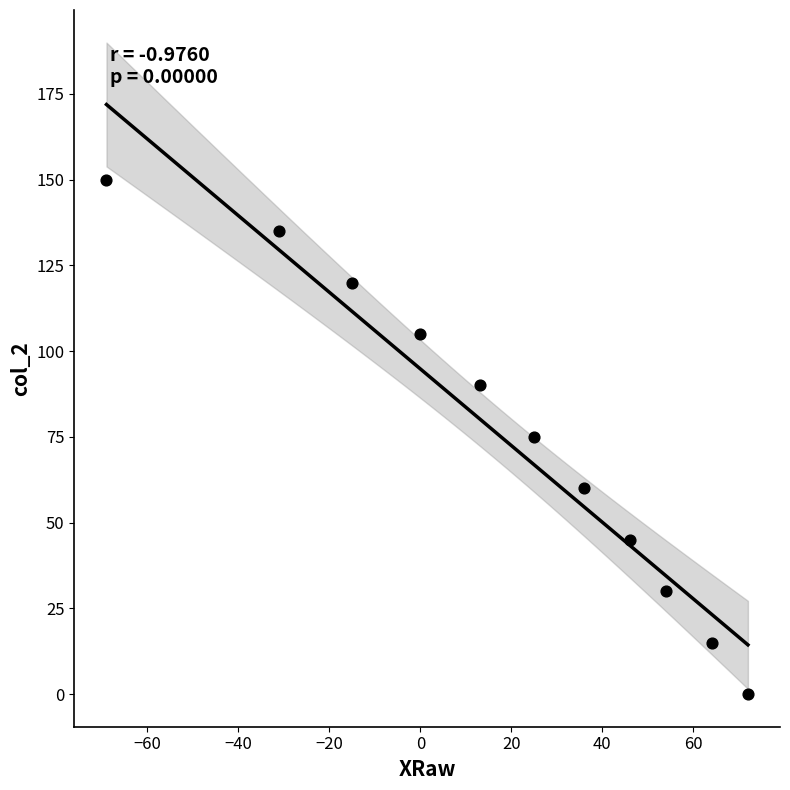

What is the range of Y values (max minus min)?

150